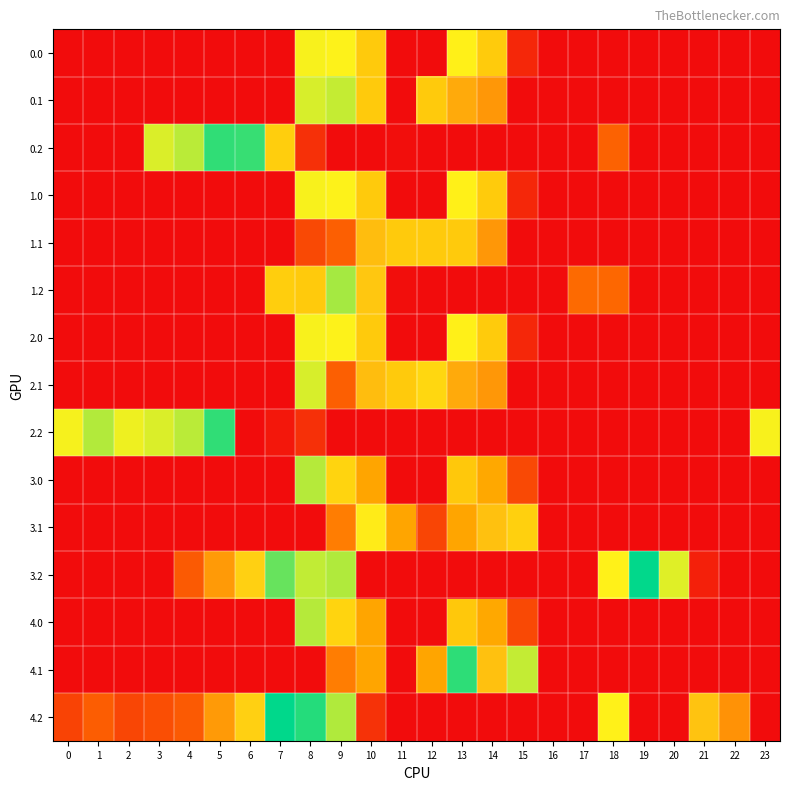

Count the number of data series in this chart.

15